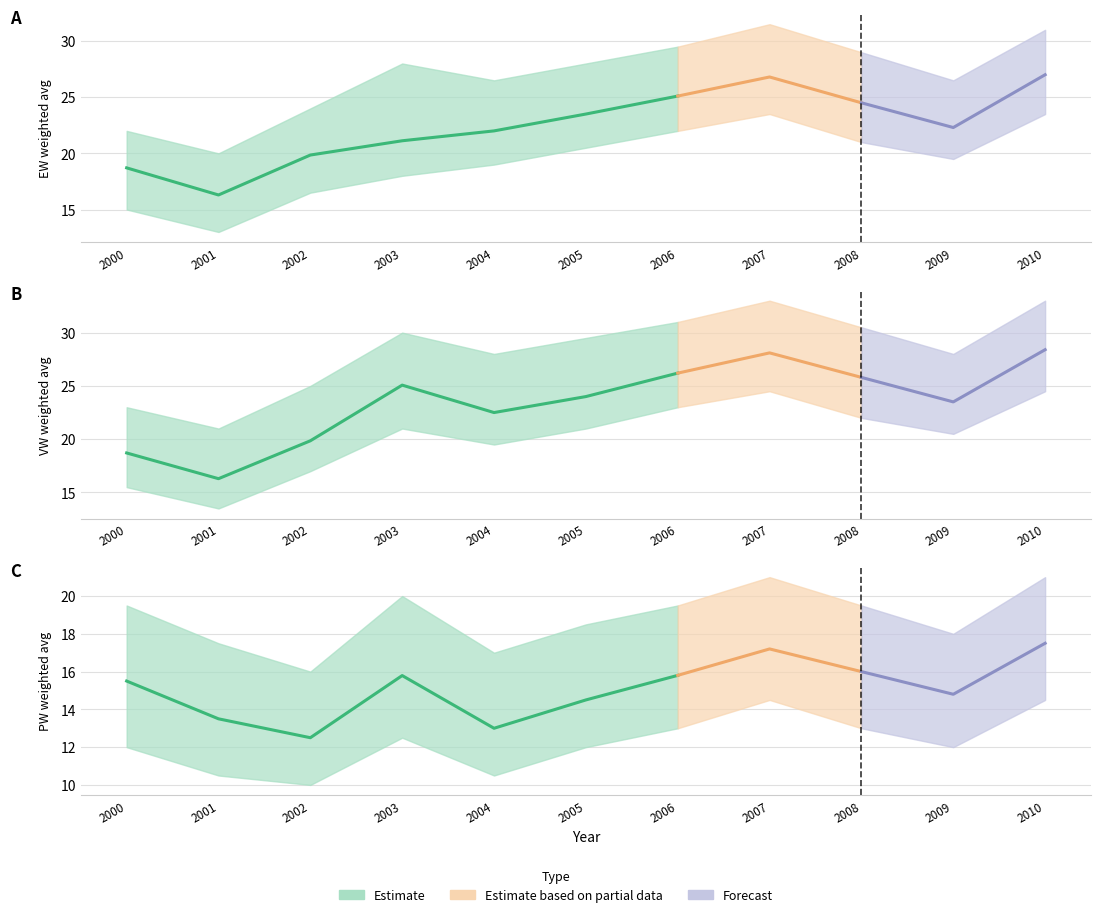

Reading left to right, extract all data points from this chart.

EW: 18.7	16.3	19.9	21.1	22.0	23.5	25.1	26.8	24.5	22.3	27.0
VW: 18.7	16.3	19.9	25.1	22.5	24.0	26.2	28.1	25.8	23.5	28.4
PW: 15.5	13.5	12.5	15.8	13.0	14.5	15.8	17.2	16.0	14.8	17.5